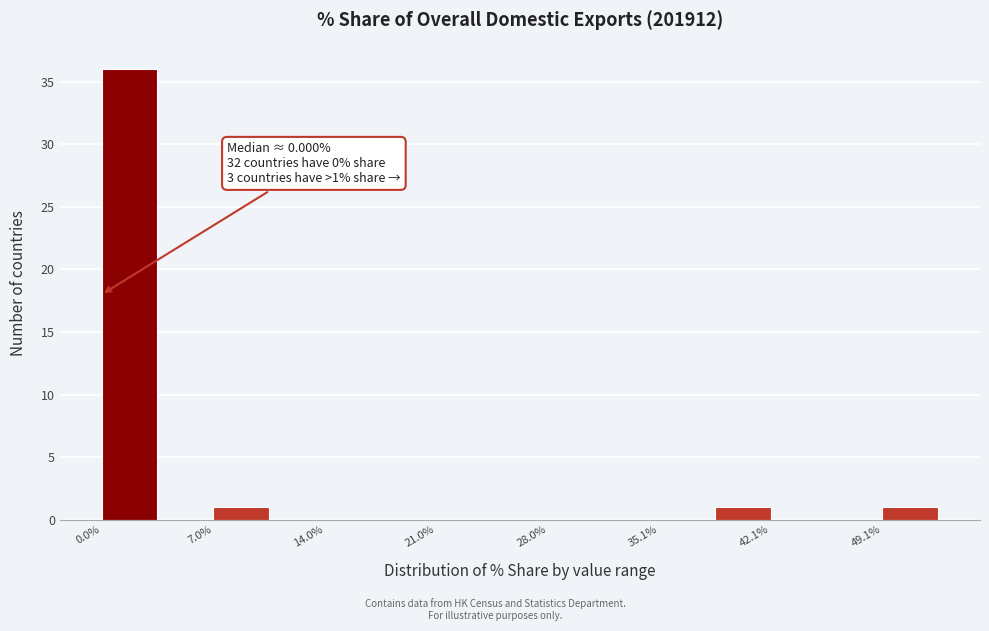

Around what value on the x-axis is the tallest bar? Give the approximate position of its centre, as read against the axis.

2